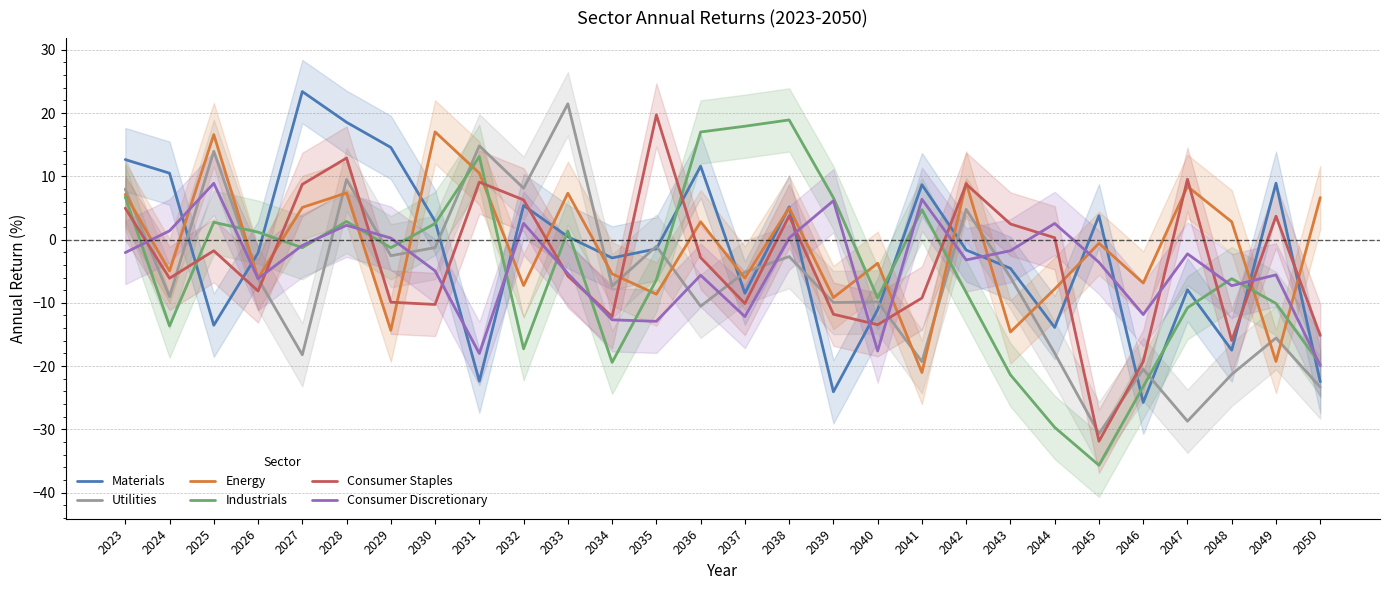

At which label does Industrials first exceed -1?

2023